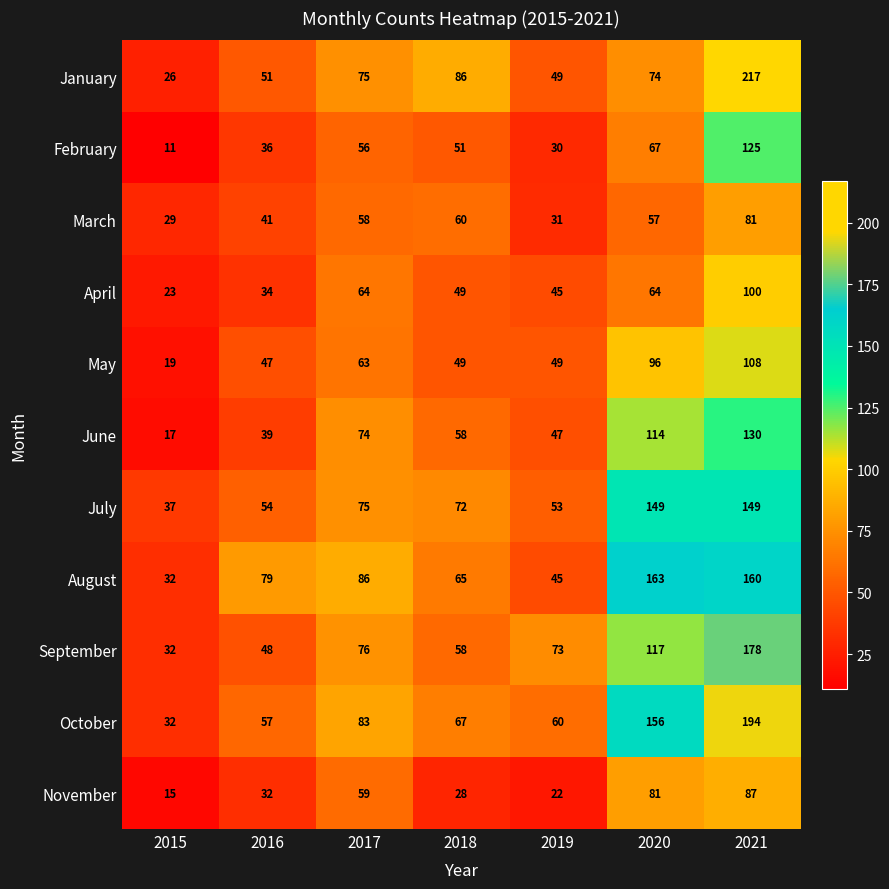

True or false: April has a value of 45 at 2019.

True